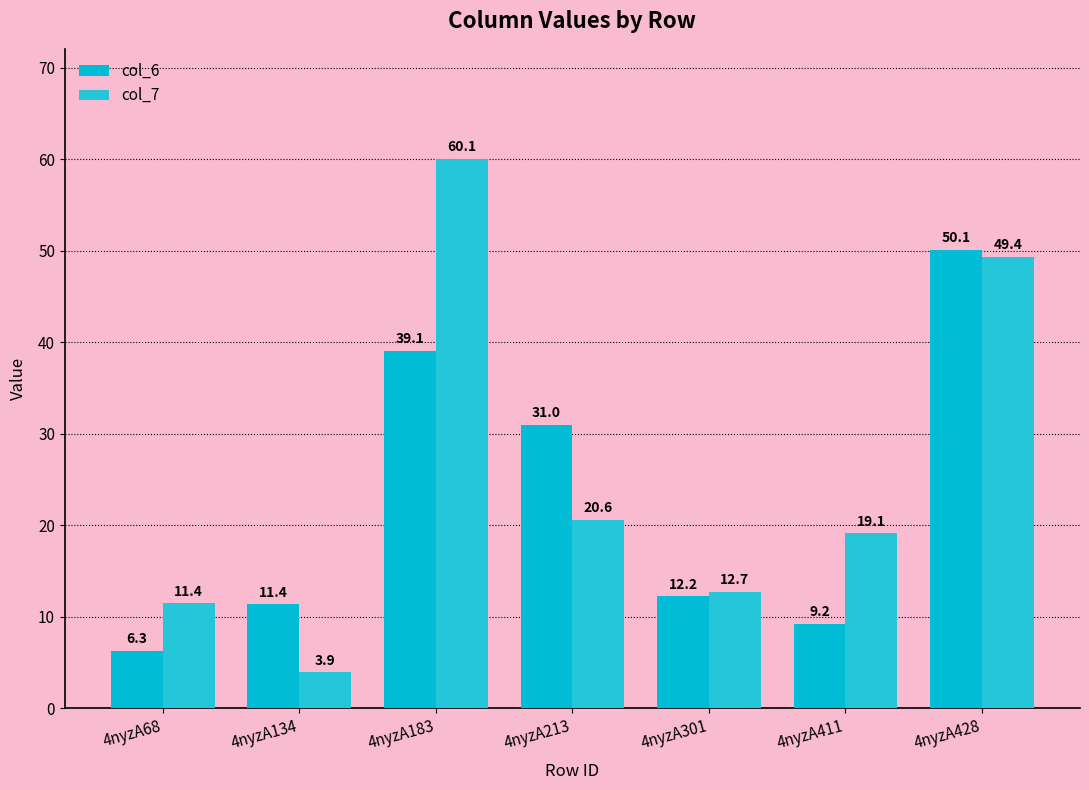

What is the difference between the highest and lowest values at 4nyzA301?

0.5